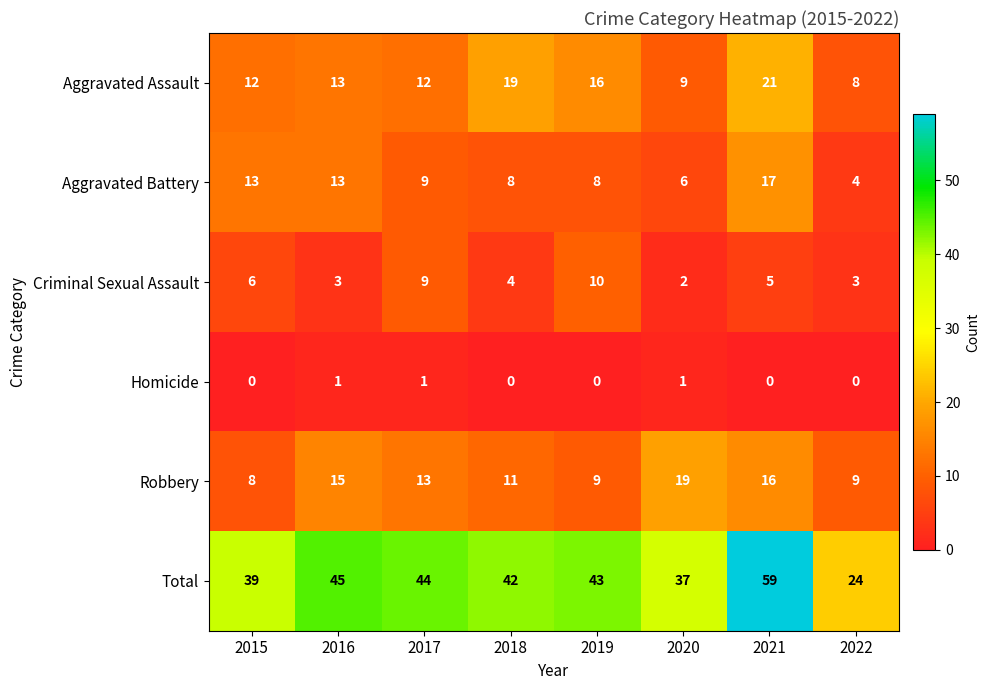

What is the difference between the highest and lowest values at 2019?

43